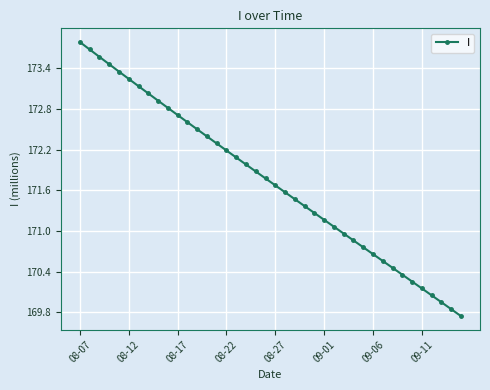

What is the maximum value shown in the chart?

173.8